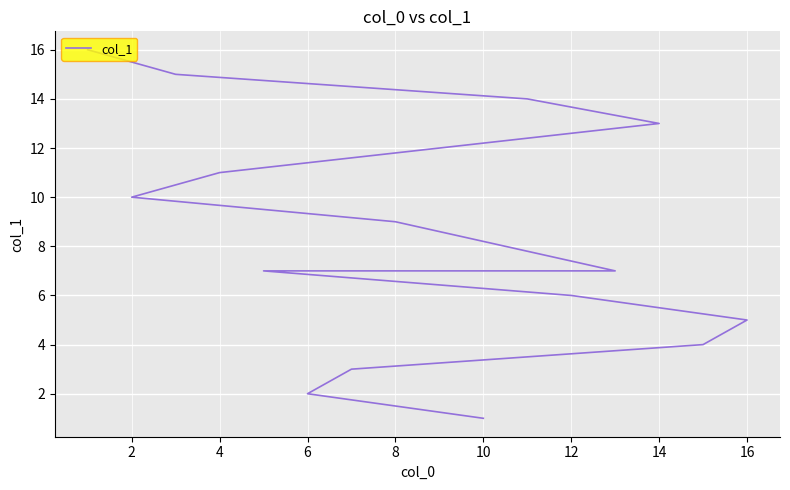

True or false: the data has more than 0 interior local peaks.

False